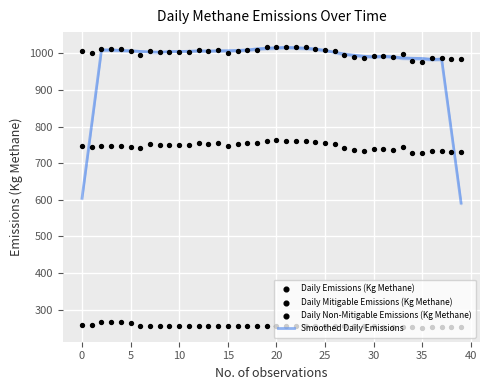

Which series has the largest total across all categories?

Daily Emissions (Kg Methane)